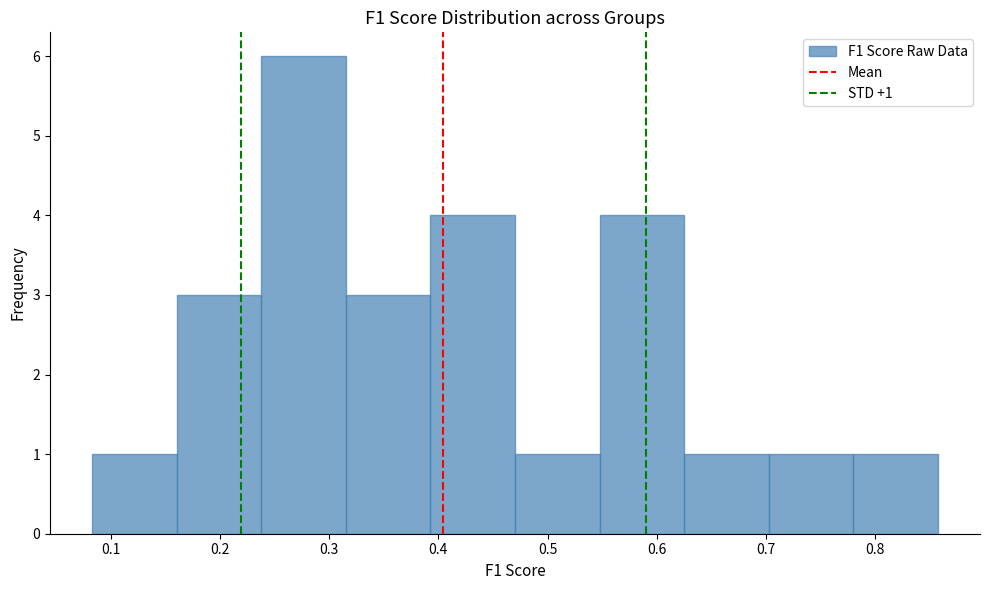

Which range on the x-axis has the tallest bar?

0.24 to 0.32